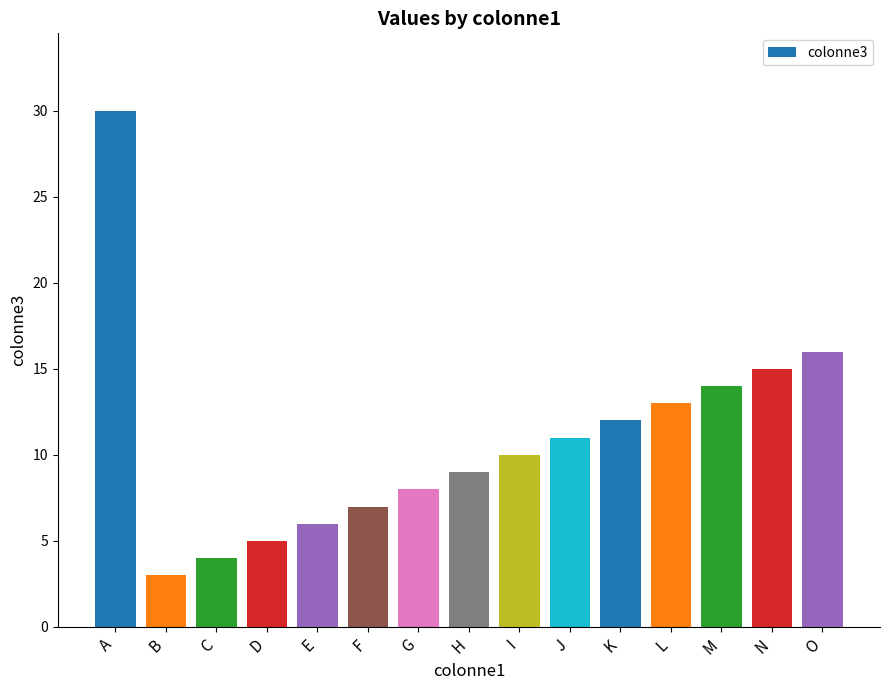

Reading right to left, extract all data points from this chart.

O=16	N=15	M=14	L=13	K=12	J=11	I=10	H=9	G=8	F=7	E=6	D=5	C=4	B=3	A=30